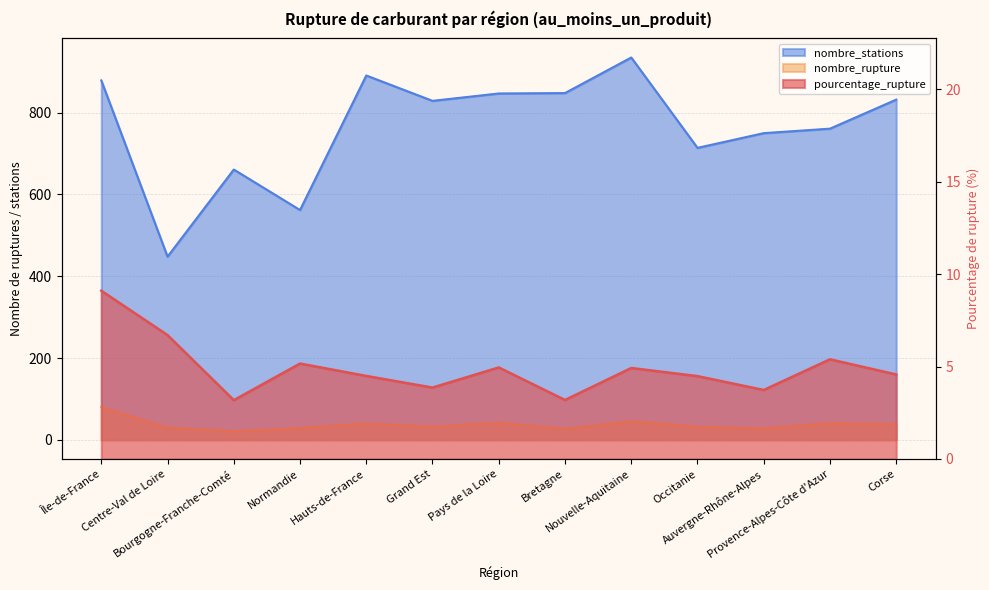

Which series has the widest spread of values?

nombre_stations